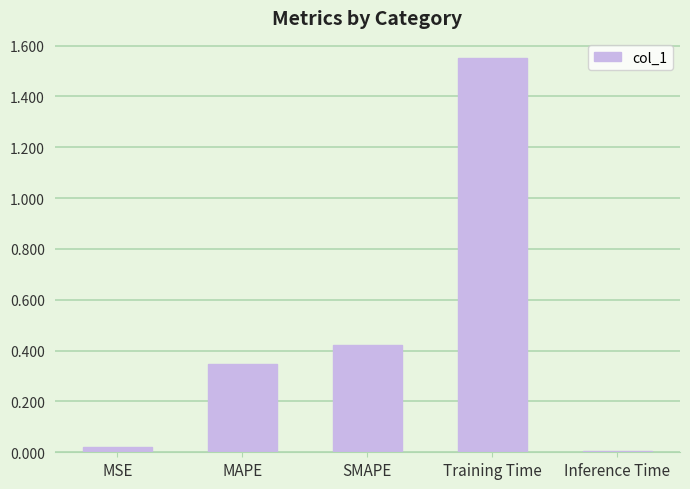

What is the change in value from MAPE to Inference Time?

-0.3